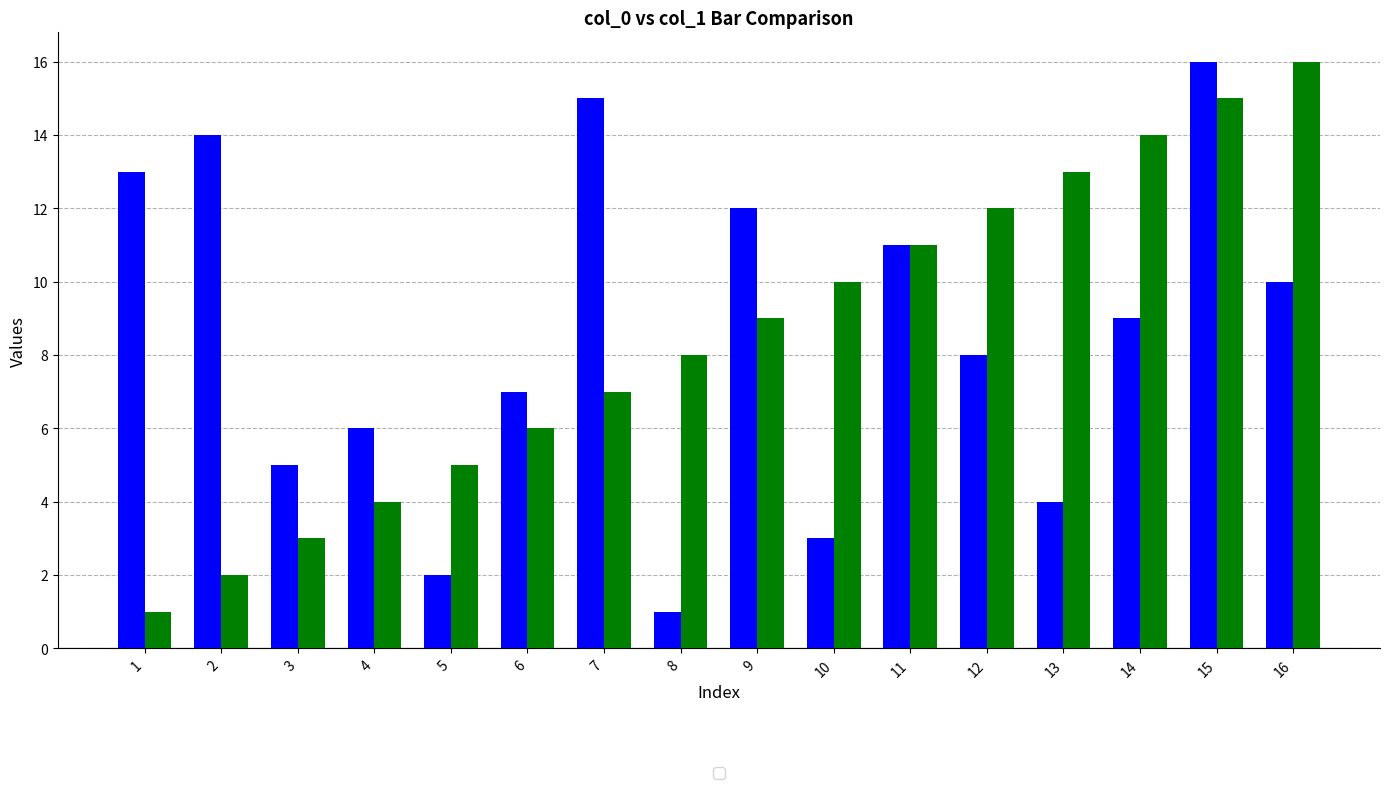

At which category is the sum across all series the highest?

15